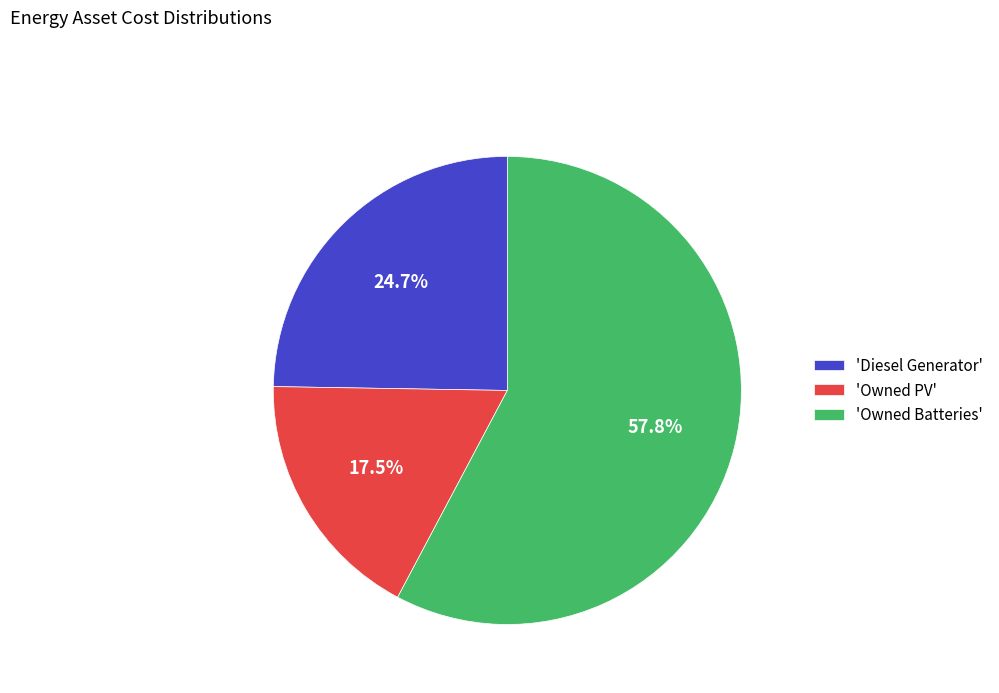

How much of the chart is everything except 'Owned Batteries'?

42.2%